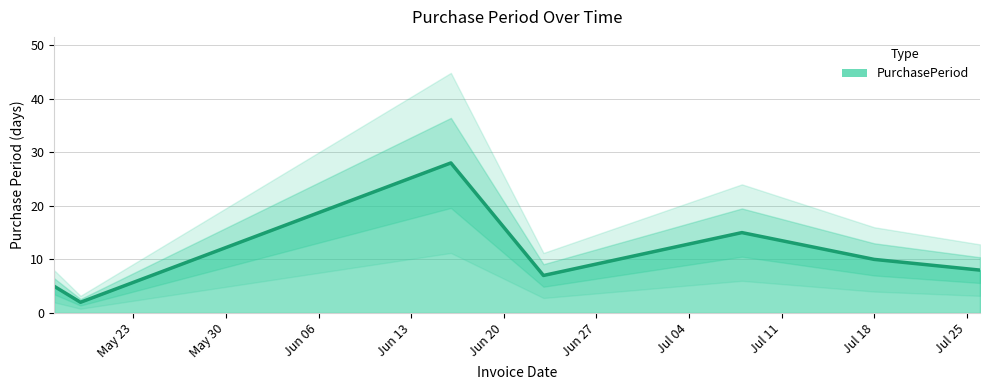

Which has a higher value, 2017-06-23 or 2017-07-18?

2017-07-18